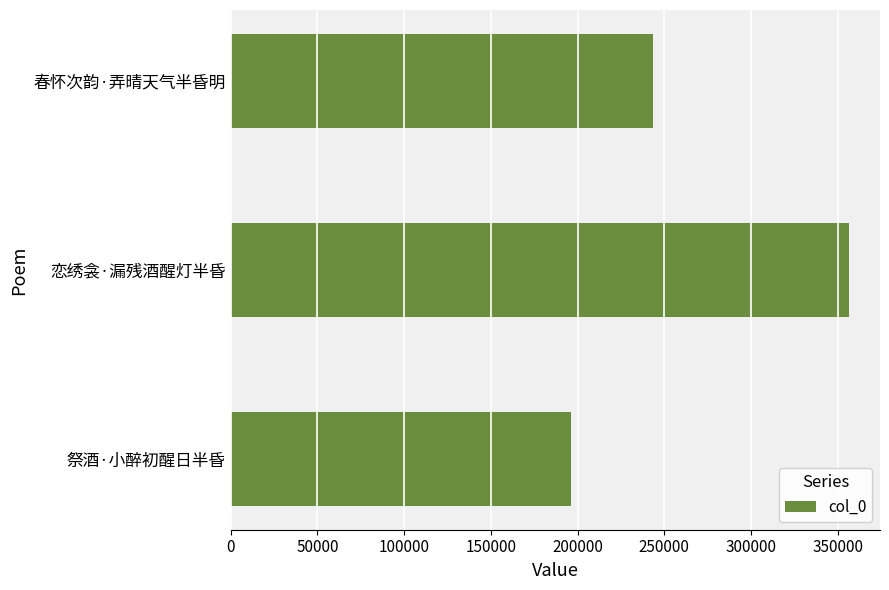

What value does the data have at 恋绣衾·漏残酒醒灯半昏, to the nearest 100?

356600